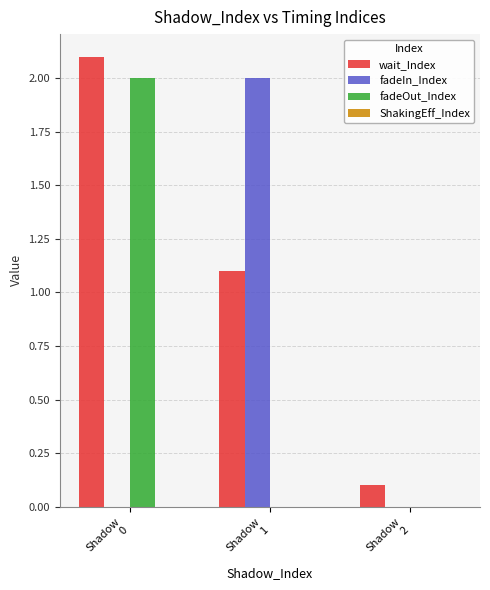

Which series has the largest total across all categories?

wait_Index